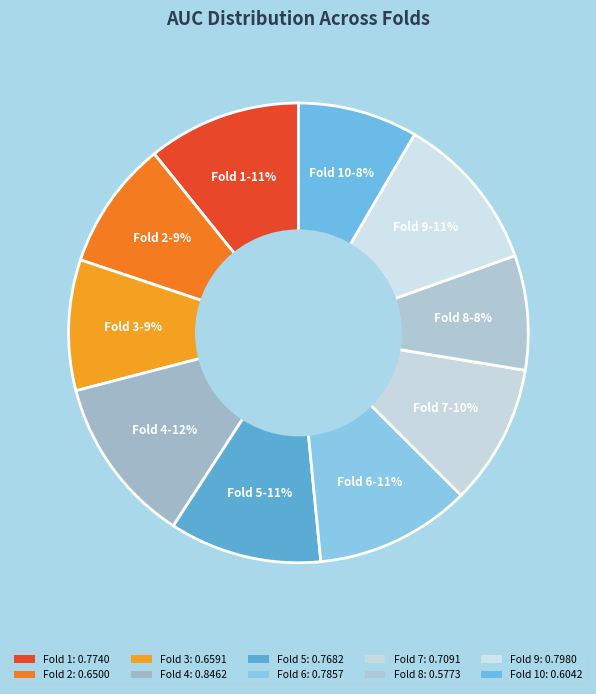

Count the number of slices in the pie.

10